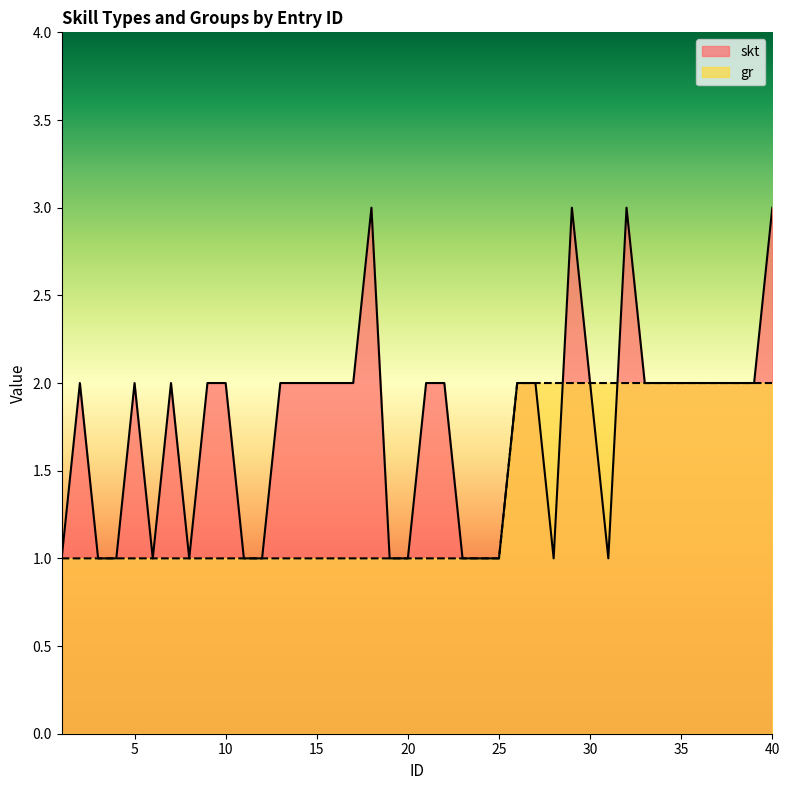

What is the average value of the skt series?

2